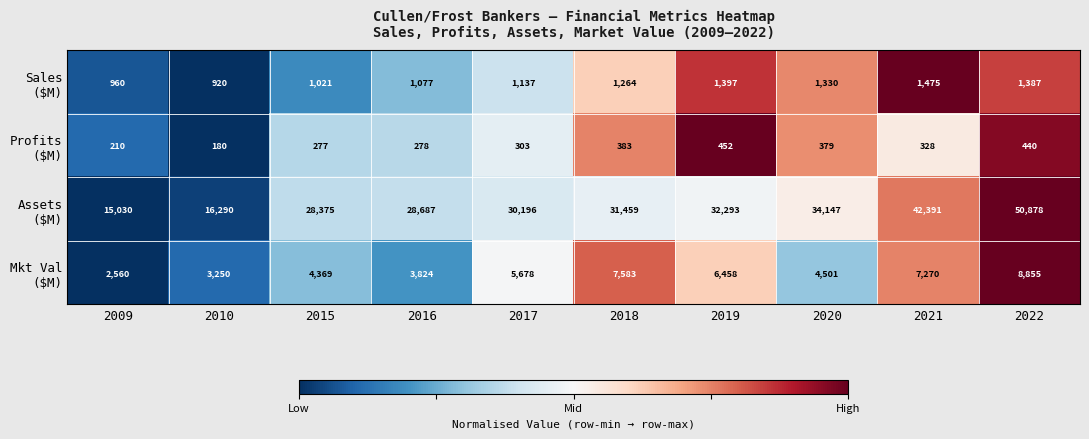

What is the difference between the highest and lowest values at 2016?

28409